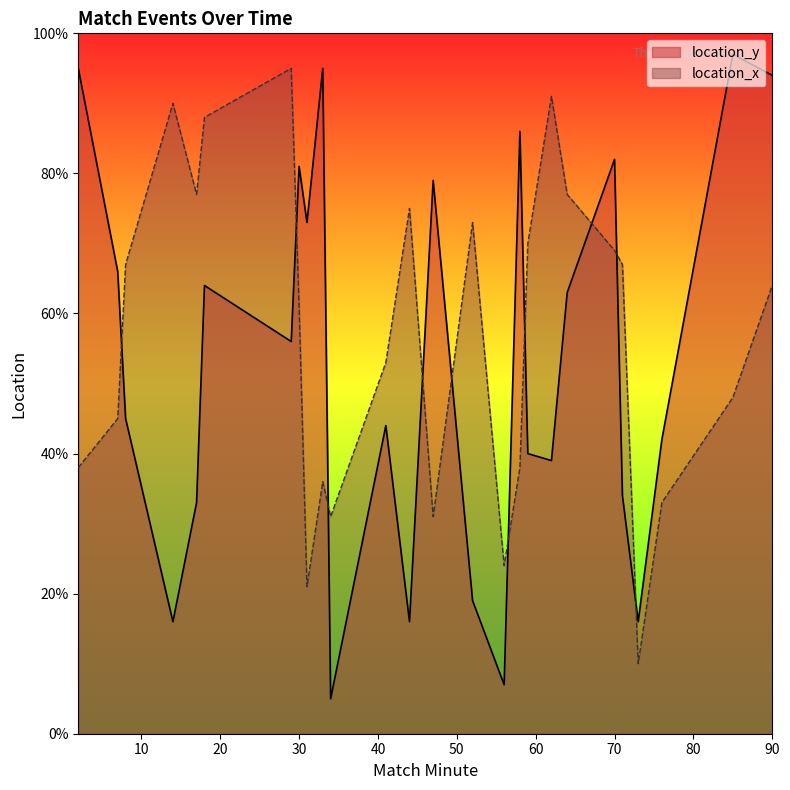

What are all the series names shown in the legend?

location_y, location_x